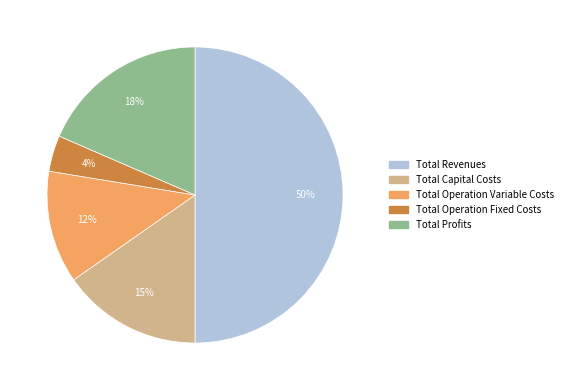

What is the smallest slice in the pie chart?

Total Operation Fixed Costs